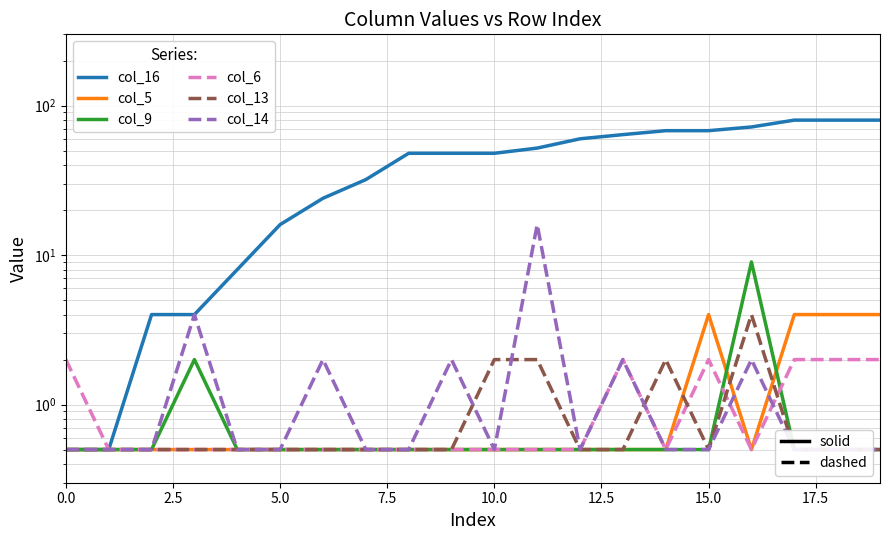

Is it true that col_6 equals 0.3 at 17.5?

False